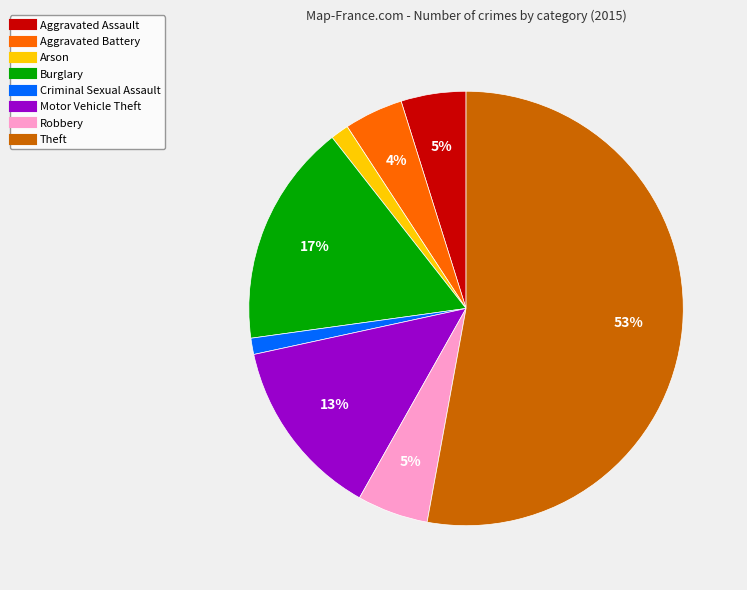

How many segments does this pie chart have?

8